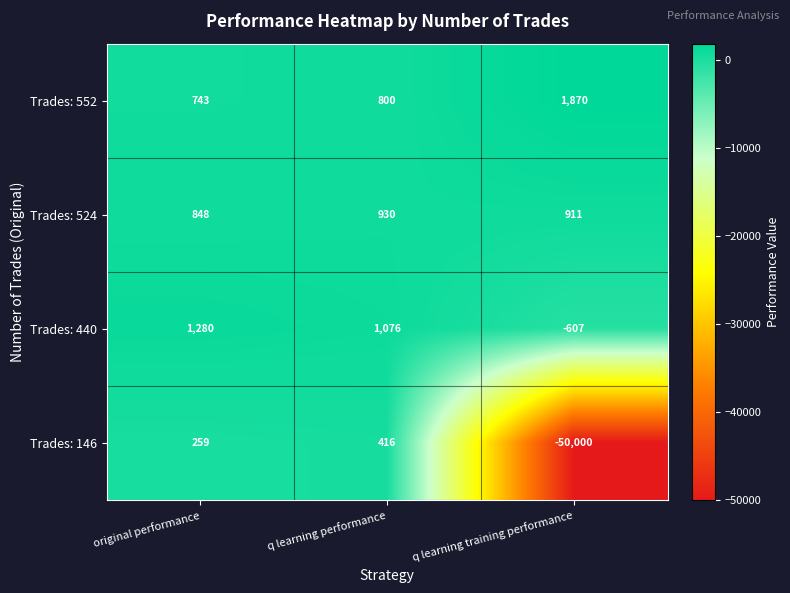

What is the lowest value of the Trades: 552 series?

743